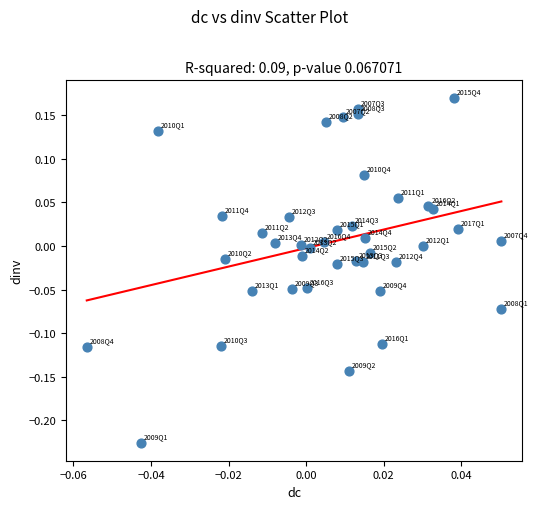

What is the range of Y values (max minus min)?

0.4